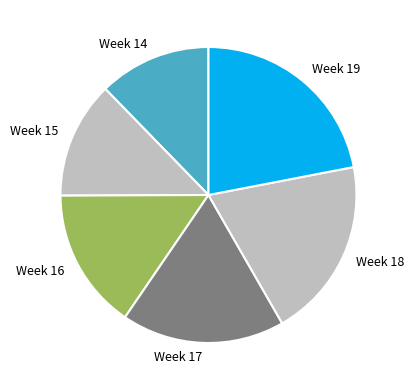

Is Week 19 the majority of the pie?

No